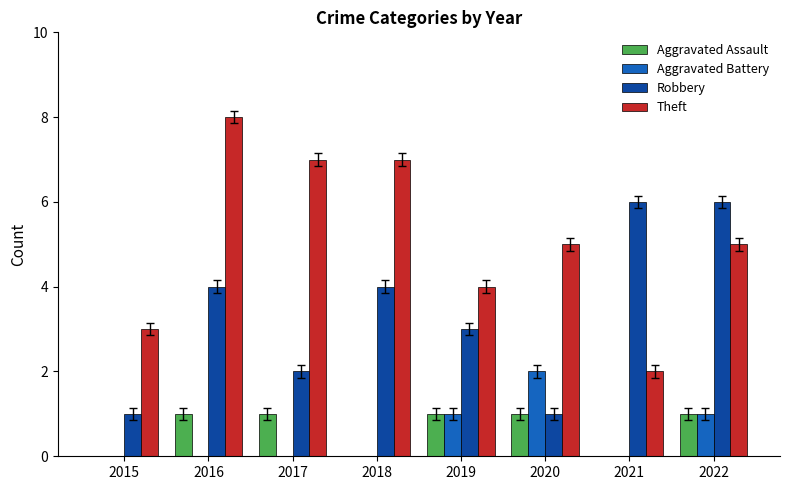

What is the approximate value of Theft at 2017?

7